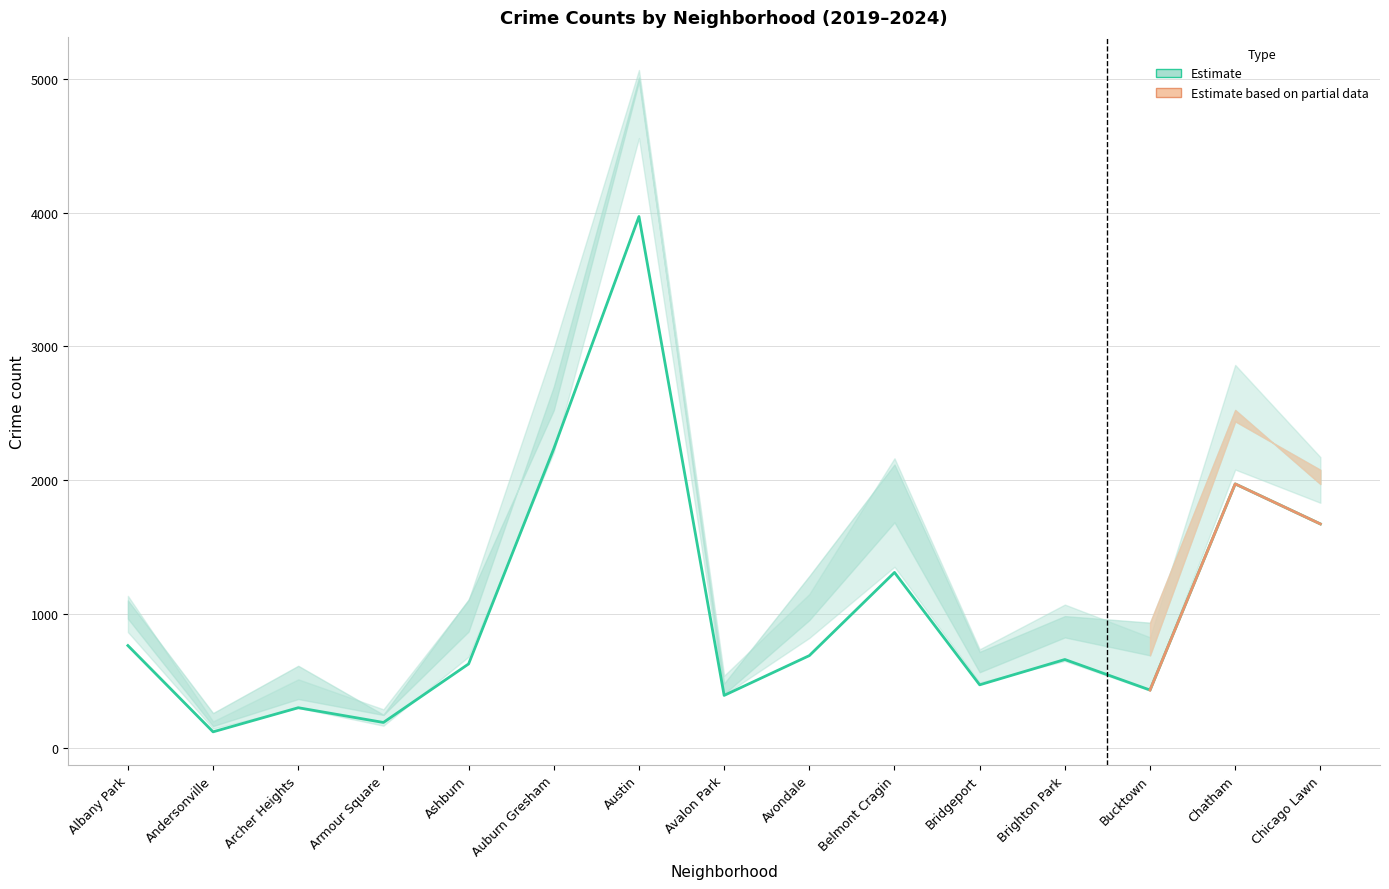

What is the label of the 13th point from the right?

Archer Heights